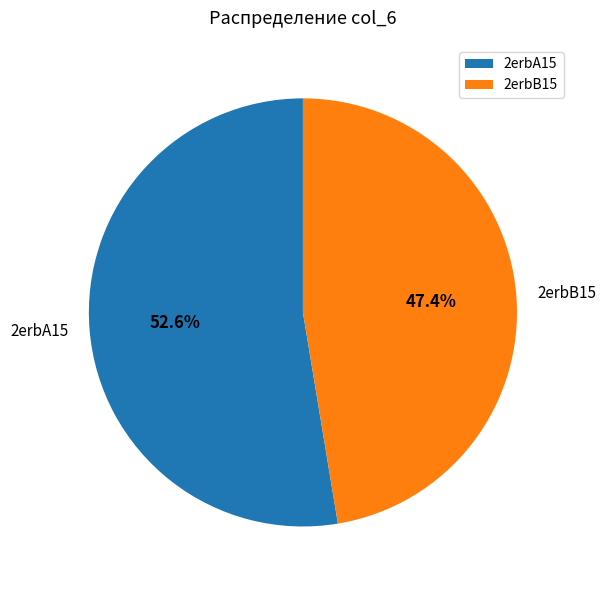

Count the number of slices in the pie.

2